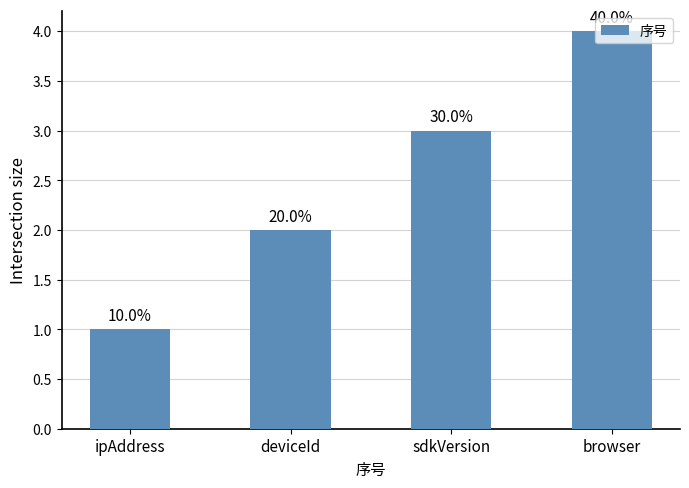

Does the chart contain any negative values?

No